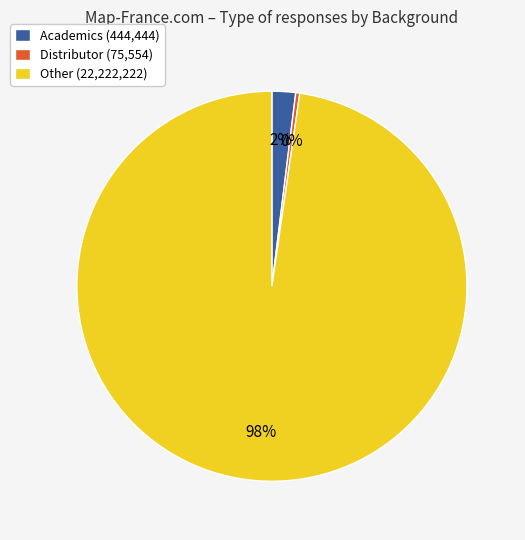

Which category accounts for the majority?

Other (22,222,222)